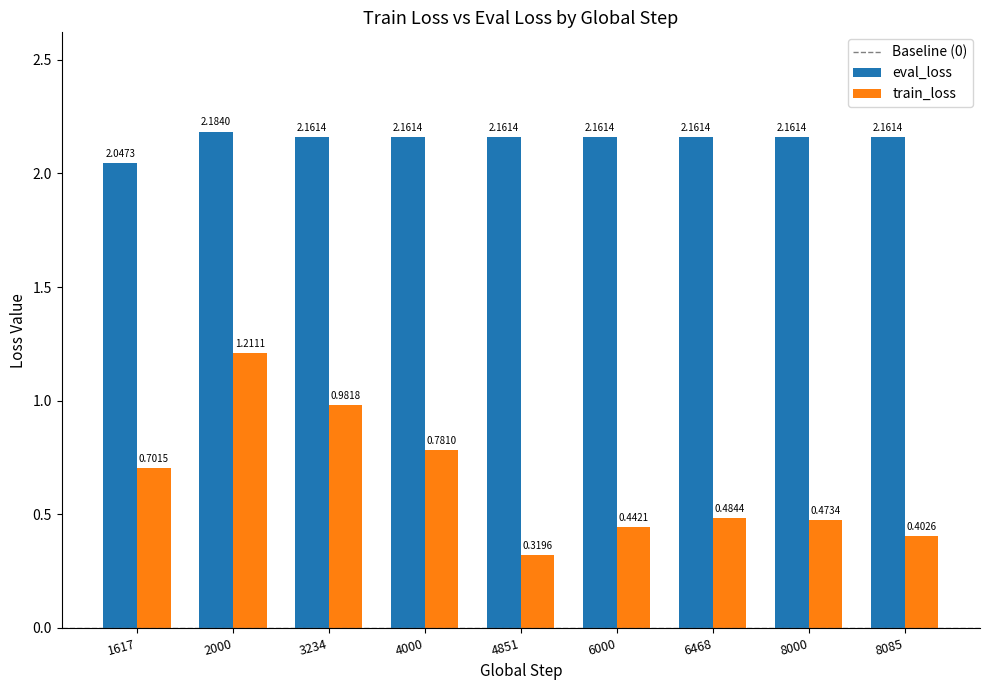

At which category is the sum across all series the highest?

2000